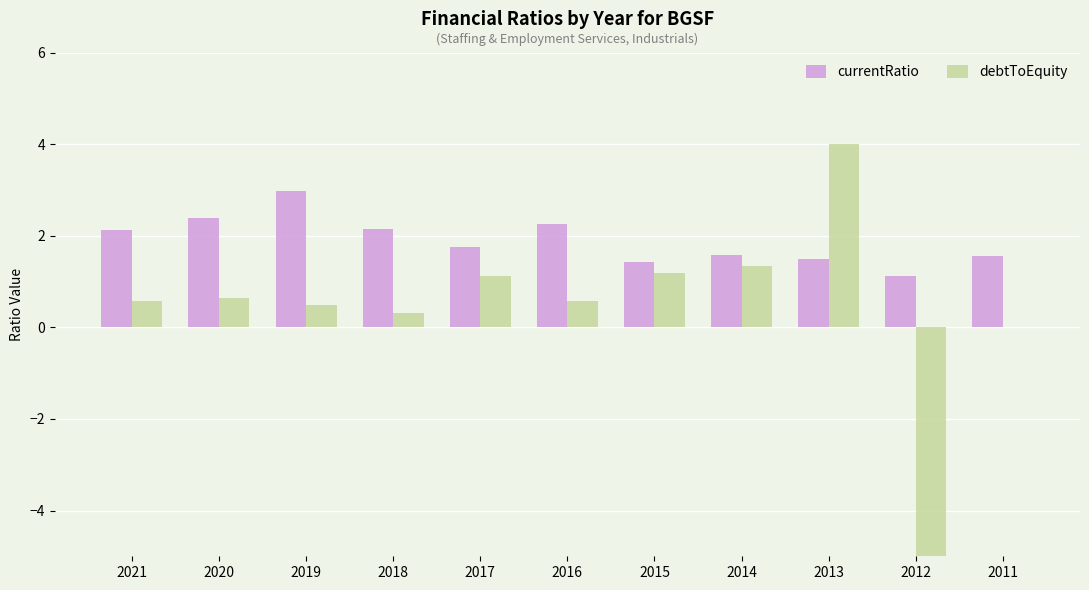

Which label corresponds to the smallest value in the chart?

2012